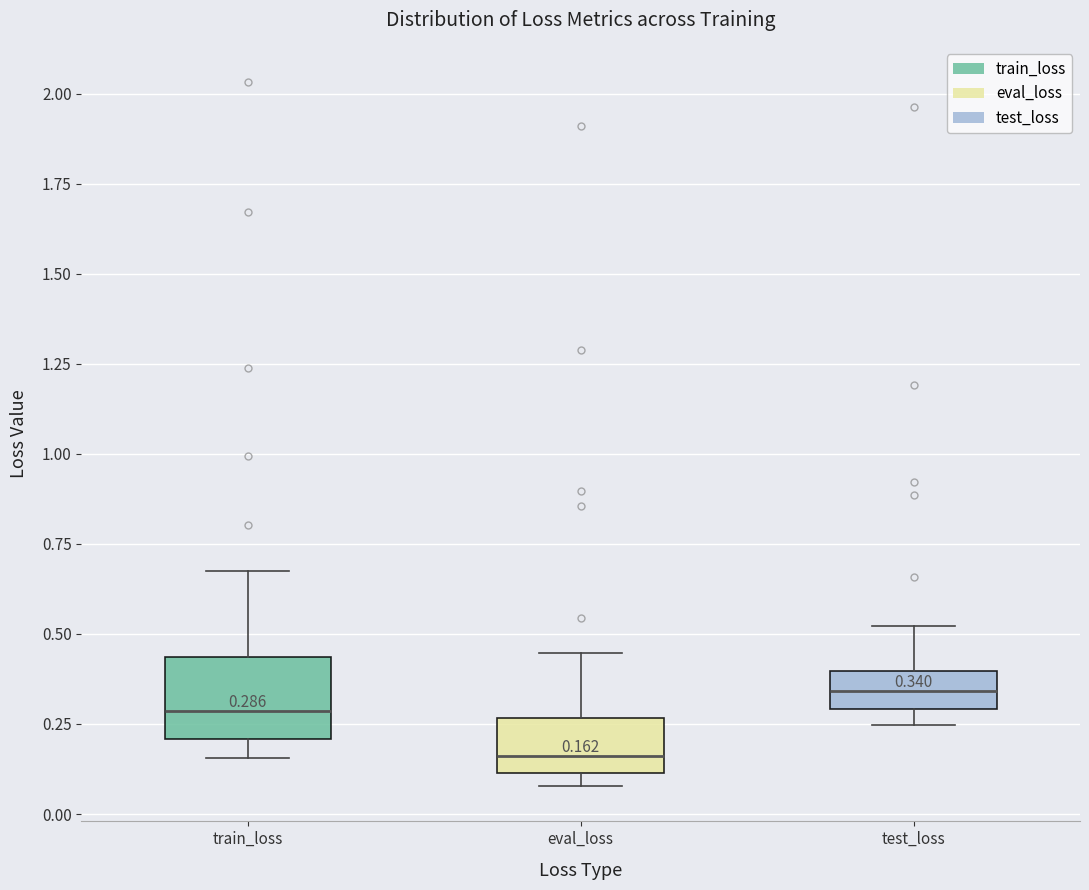

Which box's median line is the highest?

test_loss